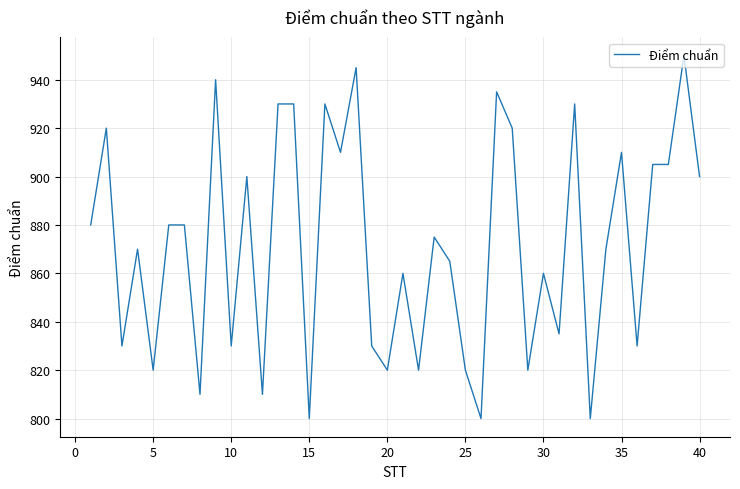

What is the difference between the maximum and minimum values?

150